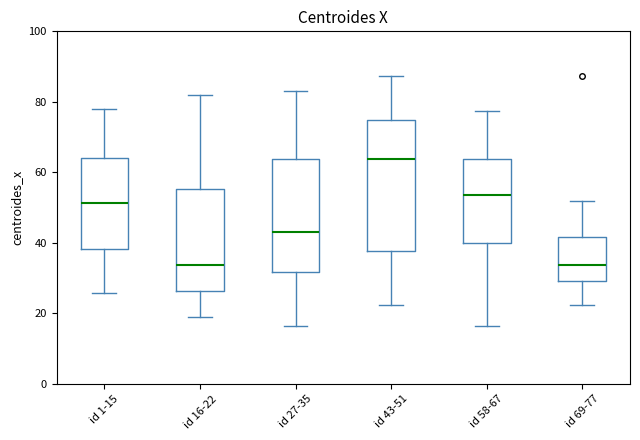

Reading left to right, read every box against the y-axis: the position of its median line, the range the box covers, and the ends of its whiskers. The values are not printed on the chart, so give them approximately, as read against the axis.

id 1-15: median 52, box 38 to 64, whiskers 26 to 78
id 16-22: median 34, box 26 to 56, whiskers 20 to 82
id 27-35: median 44, box 32 to 64, whiskers 16 to 84
id 43-51: median 64, box 38 to 76, whiskers 22 to 88
id 58-67: median 54, box 40 to 64, whiskers 16 to 78
id 69-77: median 34, box 30 to 42, whiskers 22 to 52